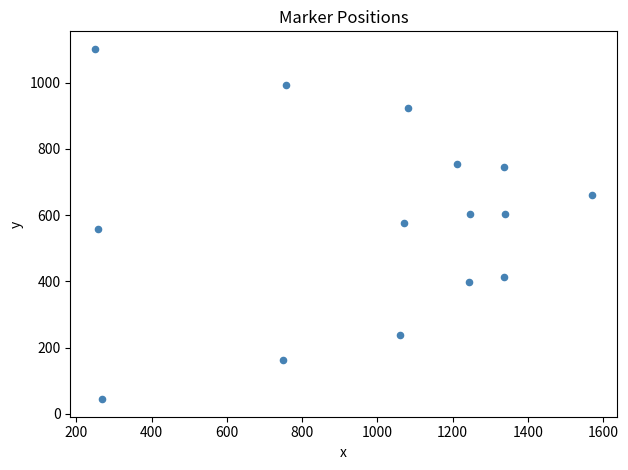

What is the range of Y values (max minus min)?

1058